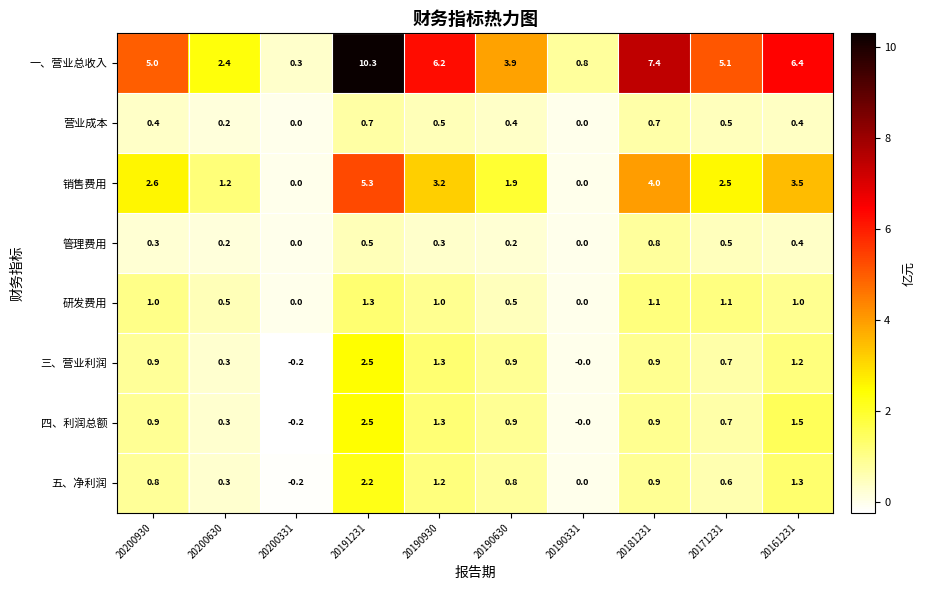

Between 20200930 and 20181231, which series saw the biggest shift?

一、营业总收入